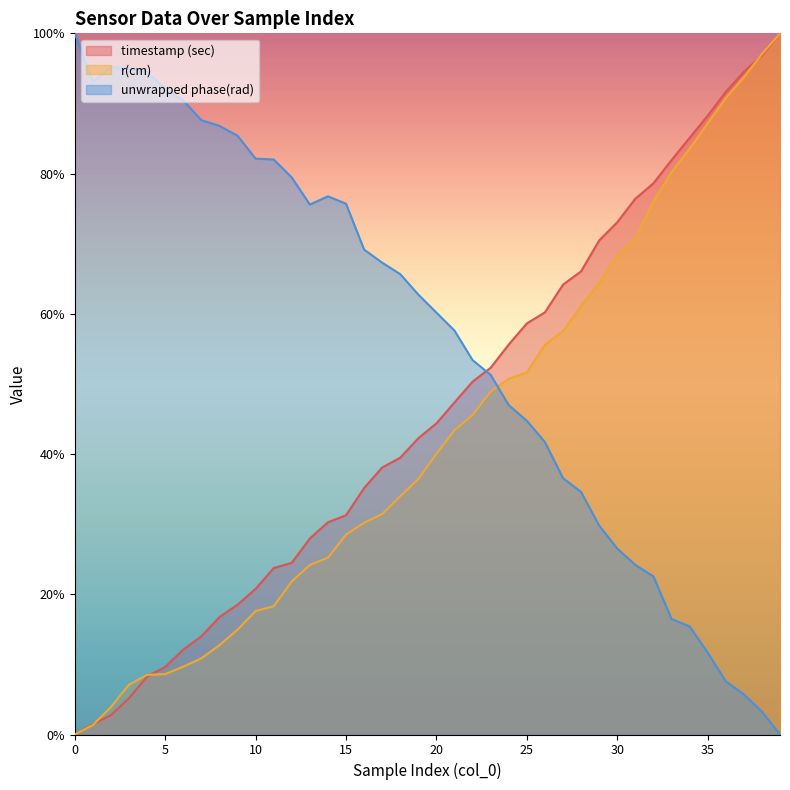

What is the sum of the r(cm) values at 7 and 0?

10.9